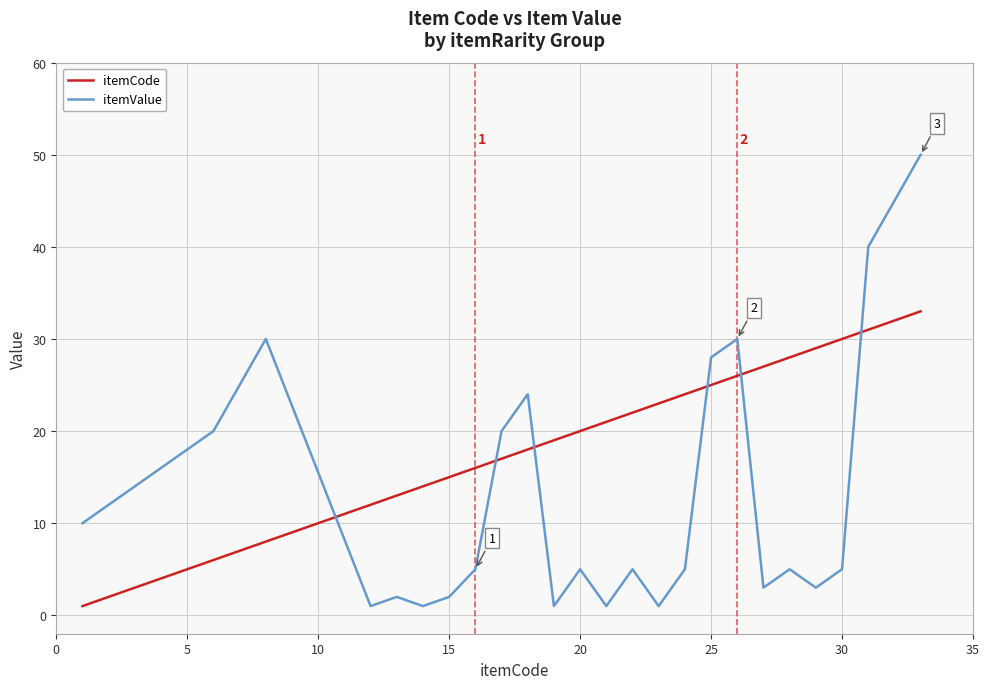

Rank the series by their average value, from highest to lowest.

itemCode, itemValue